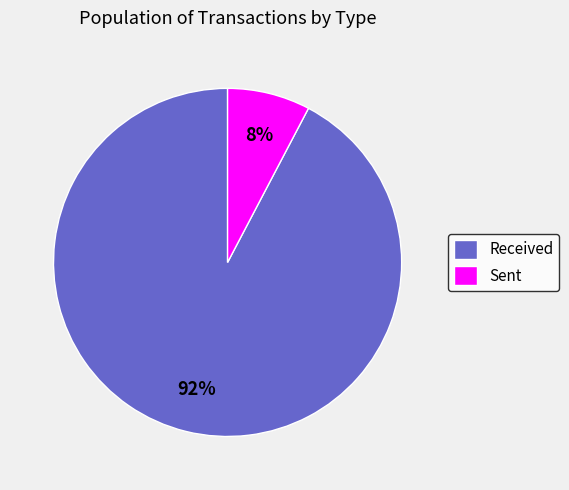

Which category accounts for the majority?

Received